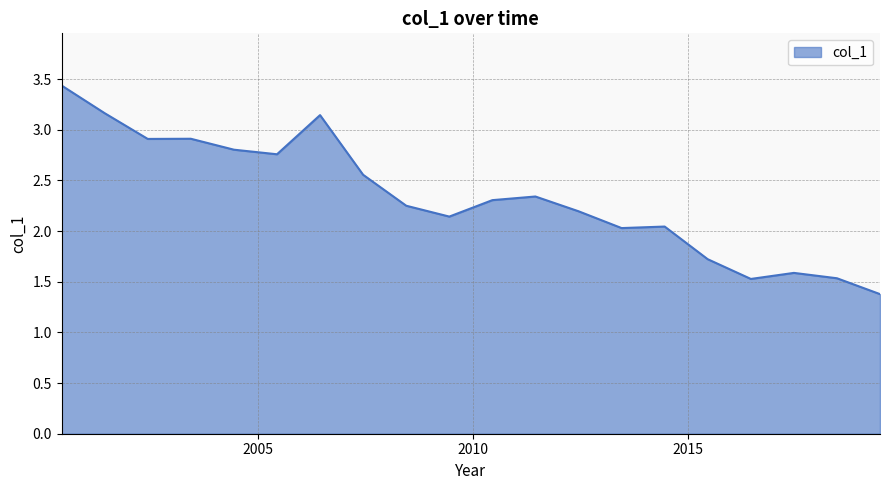

What is the maximum value shown in the chart?

3.4